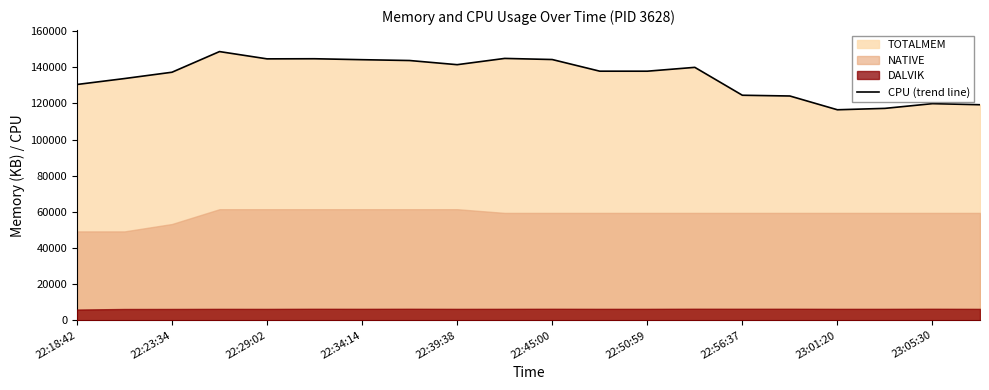

What is the lowest value of the CPU (trend line) series?

116450